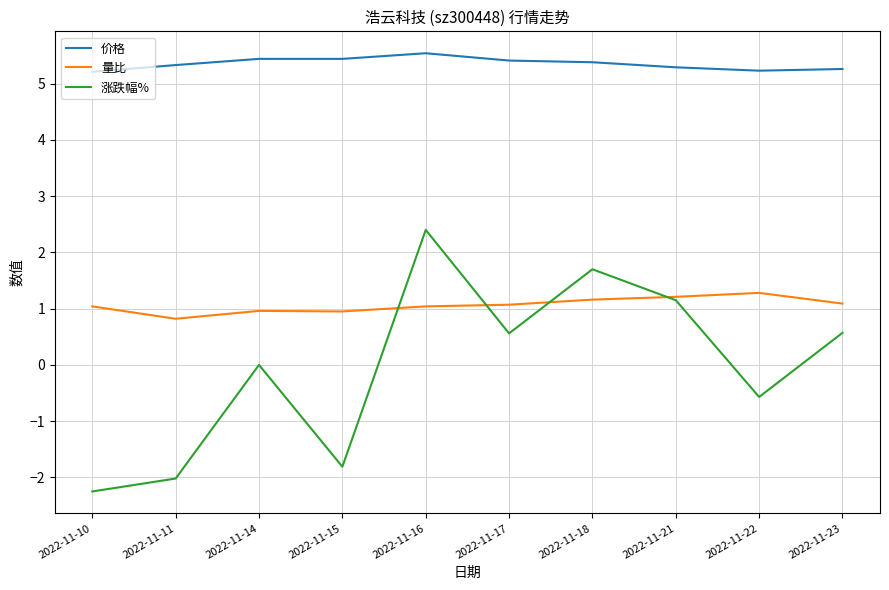

List the series in order of their overall mean, highest first.

价格, 量比, 涨跌幅%